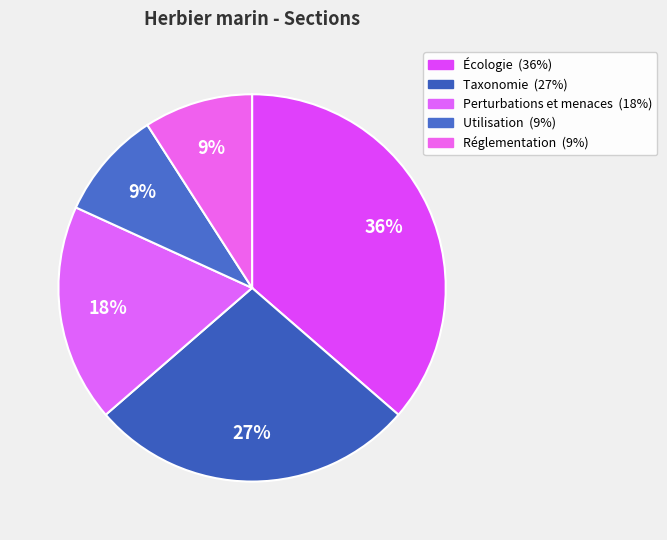

Is there any slice that represents more than half of the pie?

No